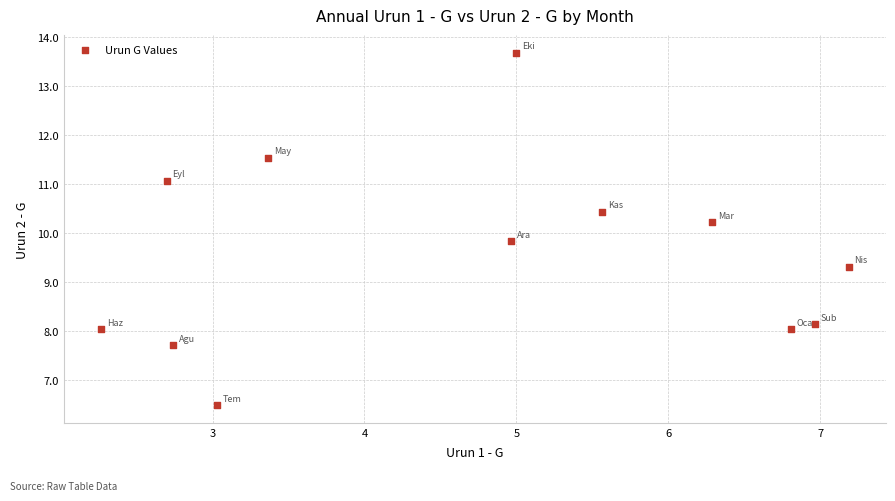

What is the range of X values (max minus min)?

4.9